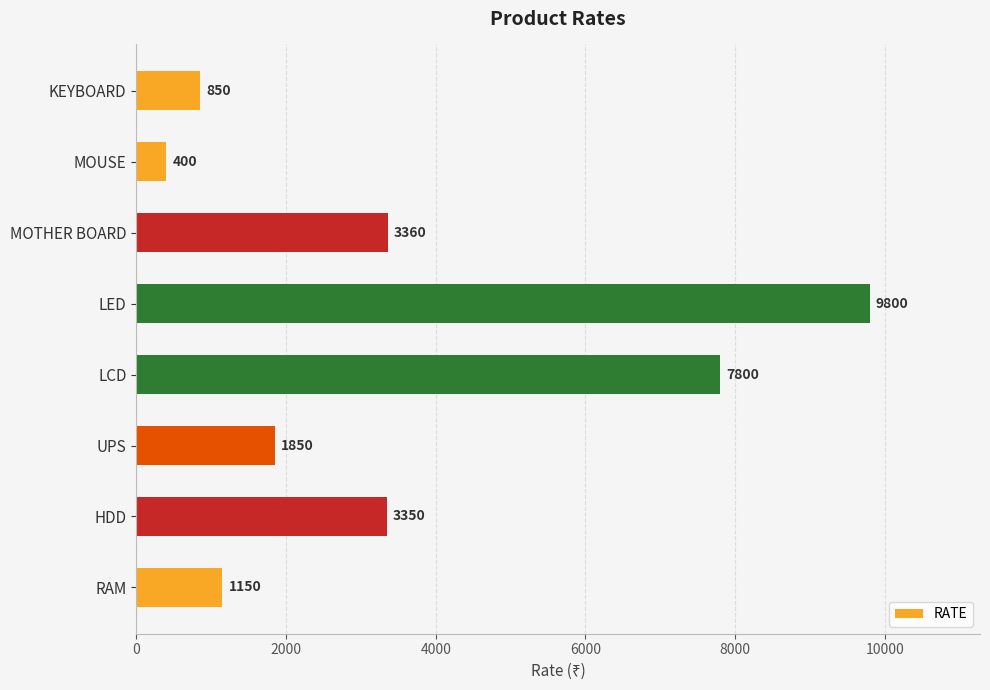

At which label is the value closest to 5100?

MOTHER BOARD